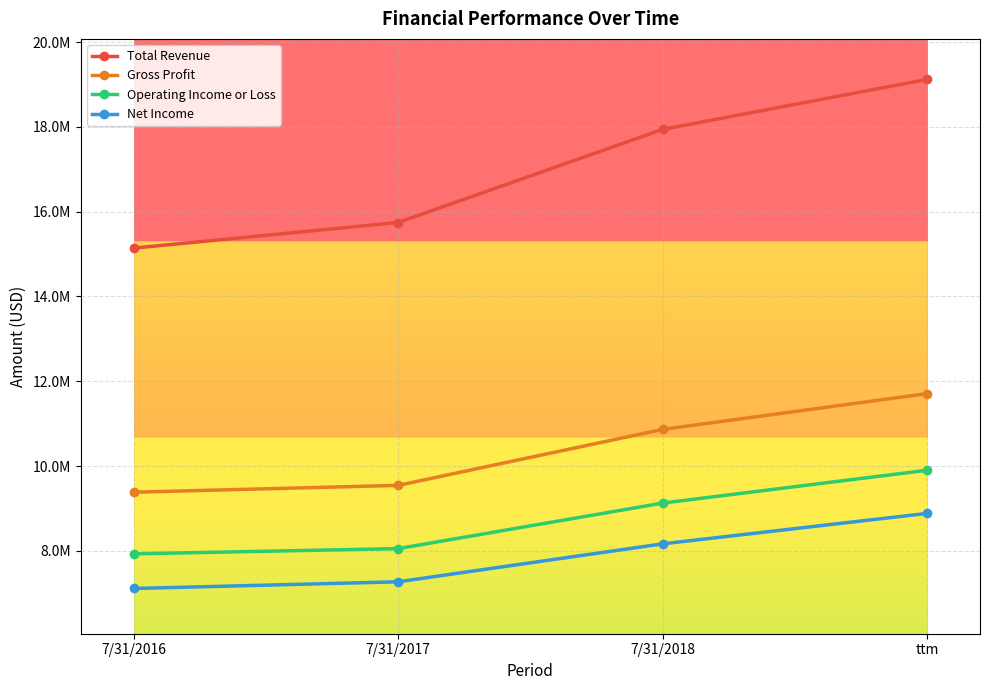

Where is Gross Profit nearest to the value 10545133?

7/31/2018